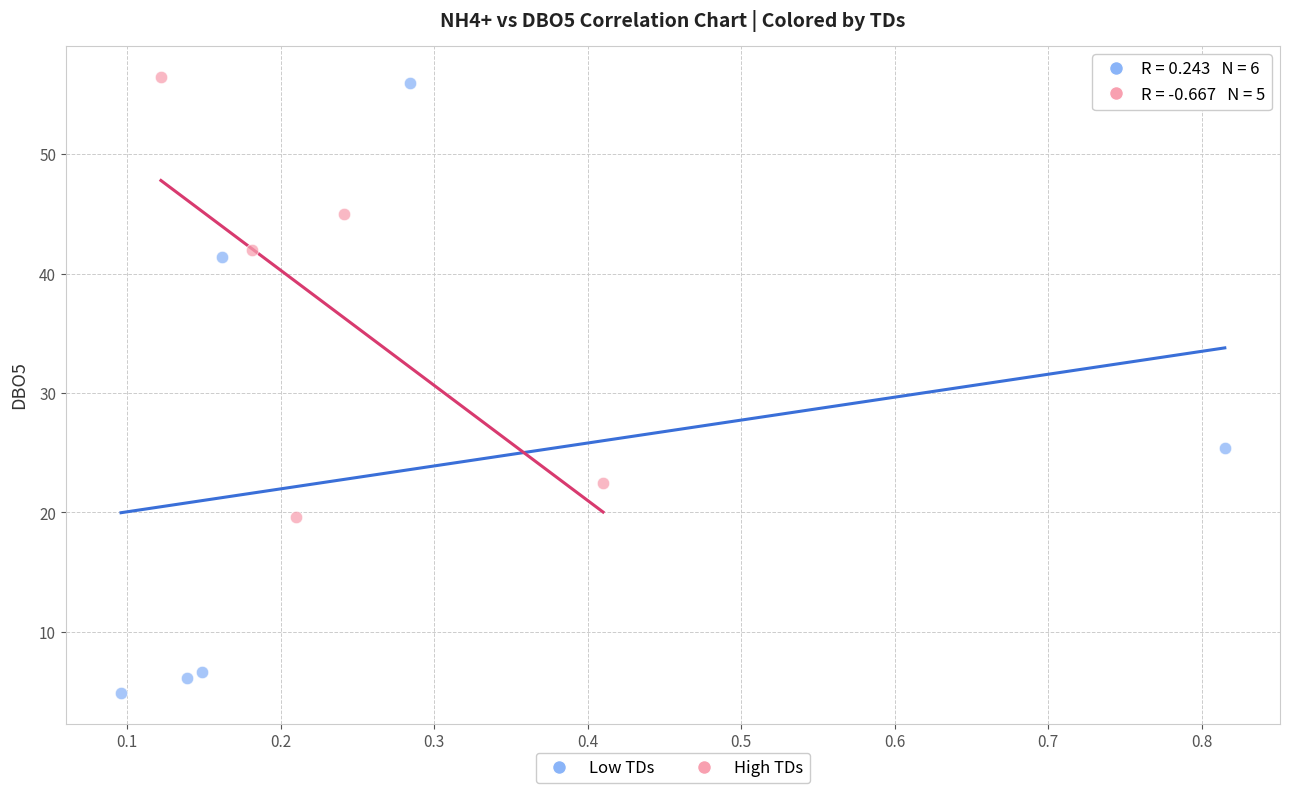

Which series reaches the minimum Y coordinate?

Low TDs